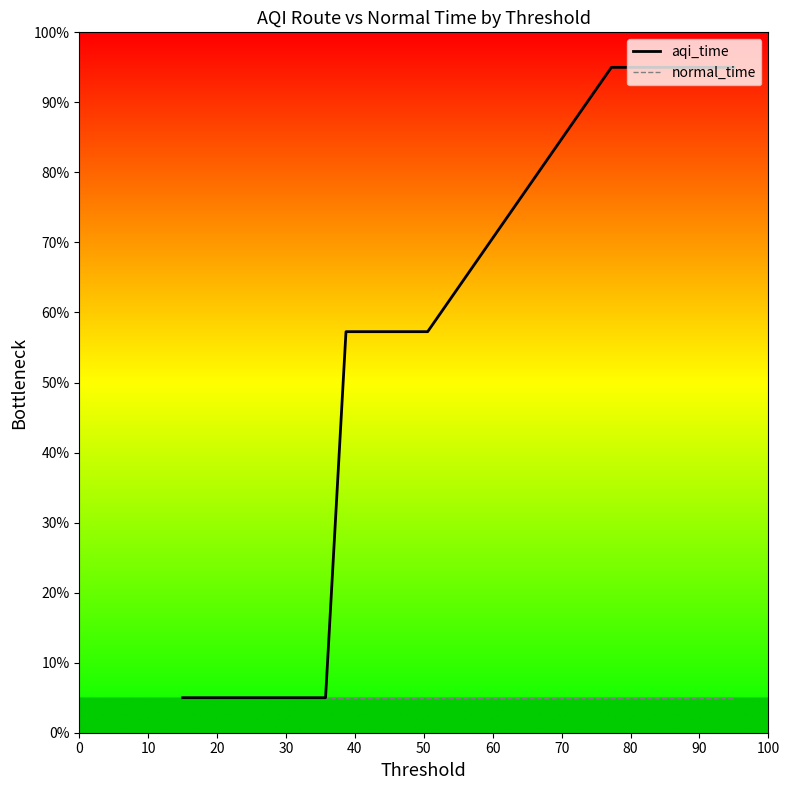

Reading left to right, what are all the values shown in this chart?

aqi_time: 5.0	5.0	5.0	5.0	5.0	5.0	5.0	5.0	57.3	57.3	57.3	57.3	57.3	95.0	95.0	95.0	95.0	95.0	95.0	95.0
normal_time: 5.0	5.0	5.0	5.0	5.0	5.0	5.0	5.0	5.0	5.0	5.0	5.0	5.0	5.0	5.0	5.0	5.0	5.0	5.0	5.0